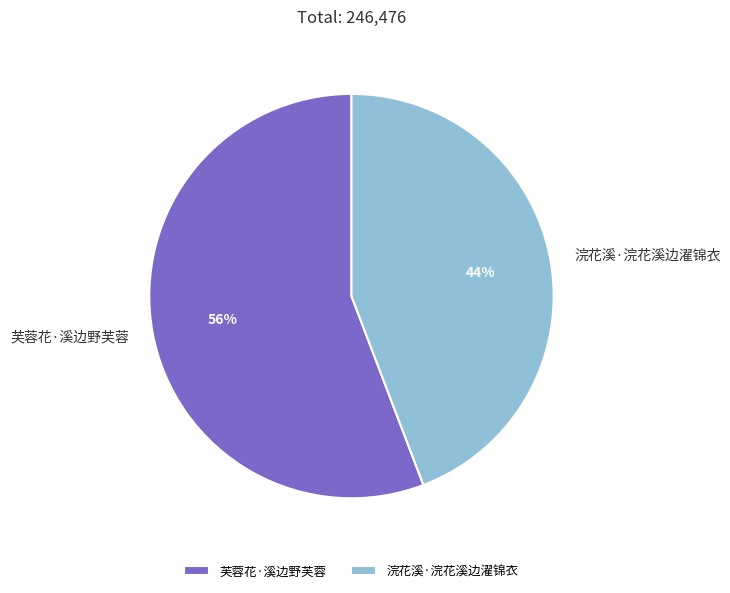

Combined, do 芙蓉花·溪边野芙蓉 and 浣花溪·浣花溪边濯锦衣 account for over 50%?

Yes